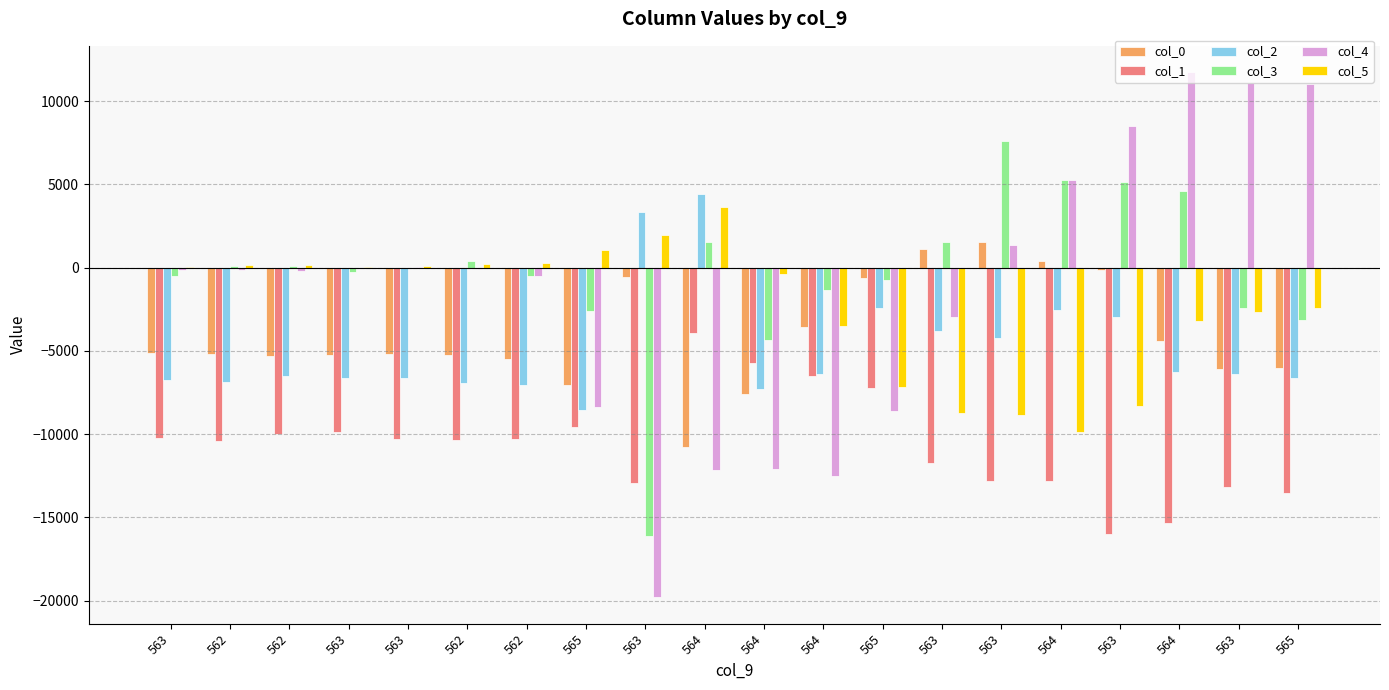

How many values in col_2 are above zero?

2